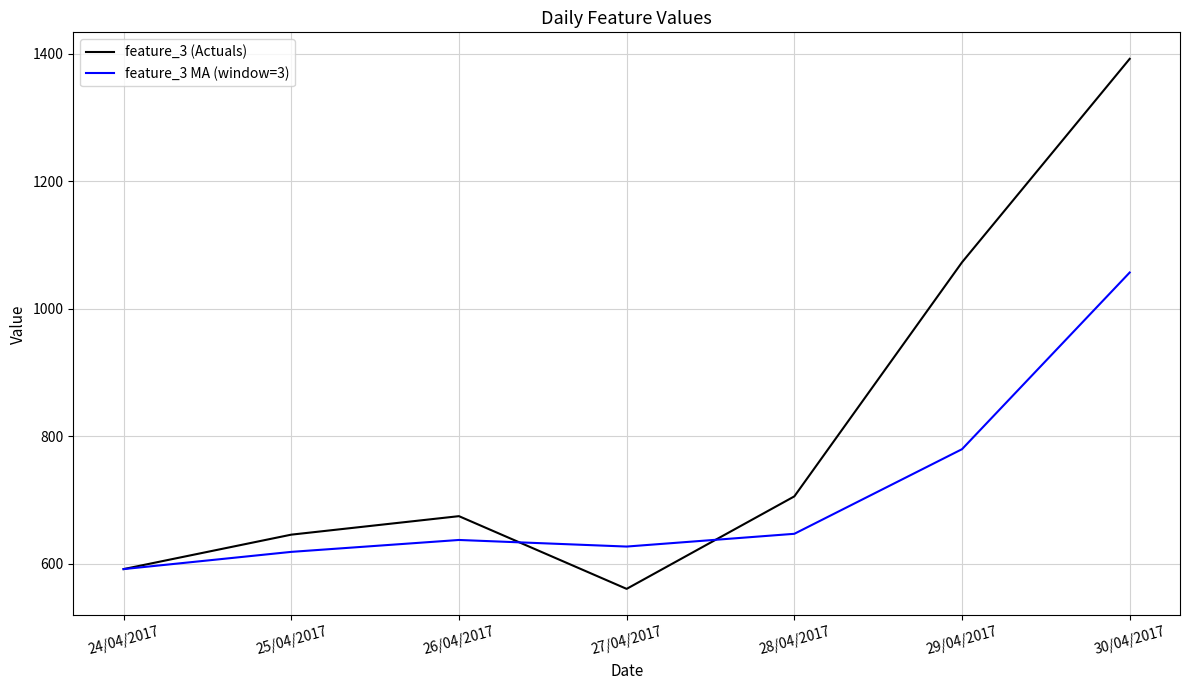

Which category has the lowest value across all series?

27/04/2017